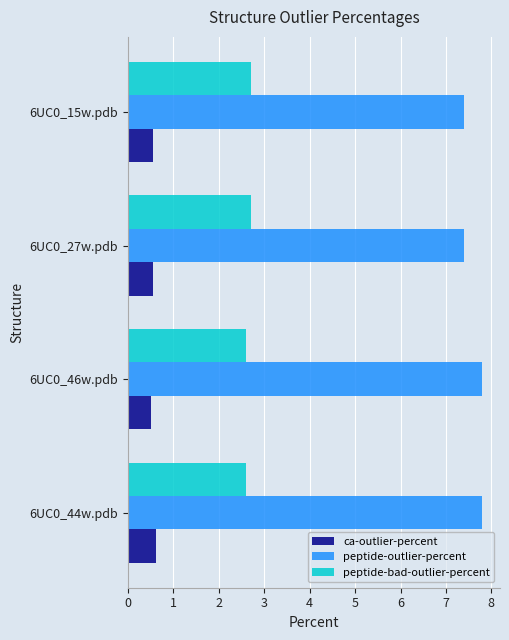

What is the difference between the highest and lowest values at 6UC0_44w.pdb?

7.2